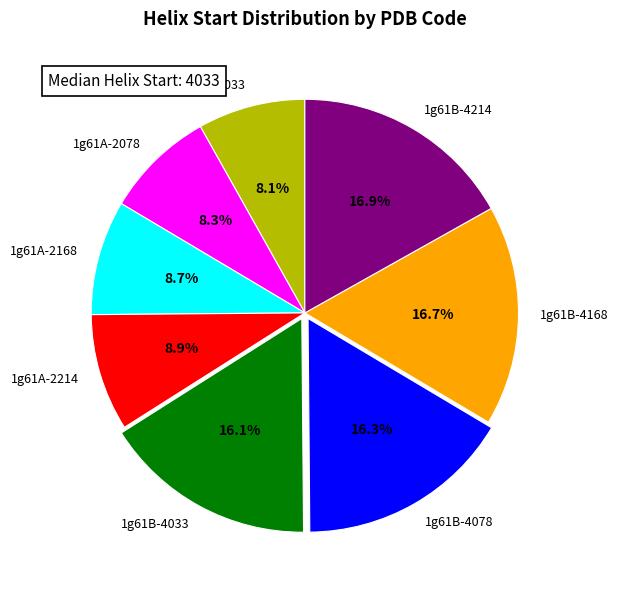

How many slices are in this pie chart?

8